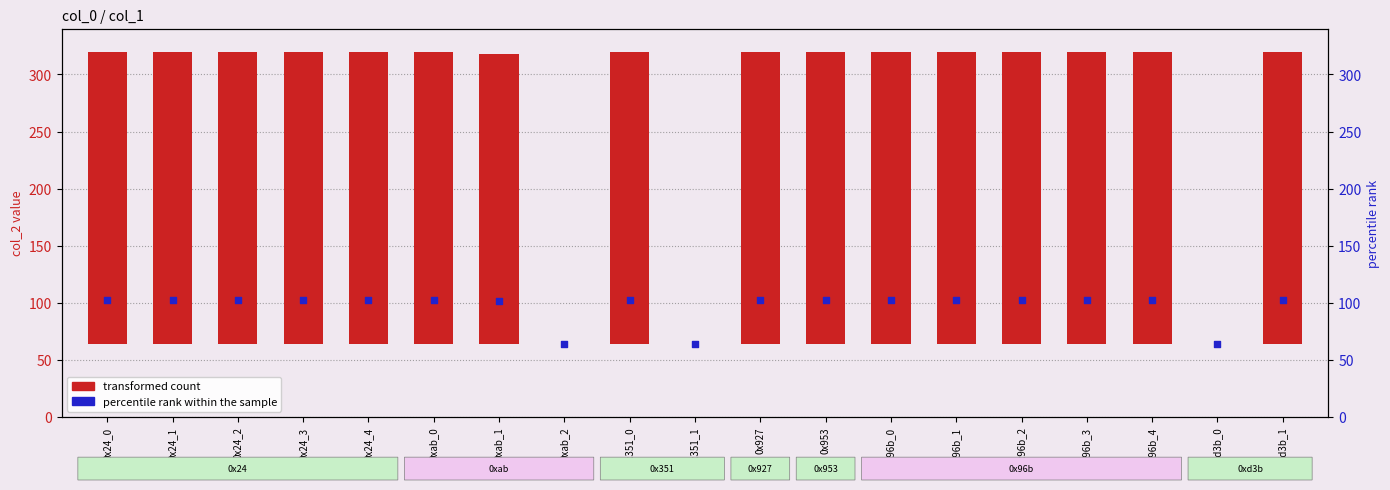

What are all the series names shown in the legend?

transformed count, percentile rank within the sample